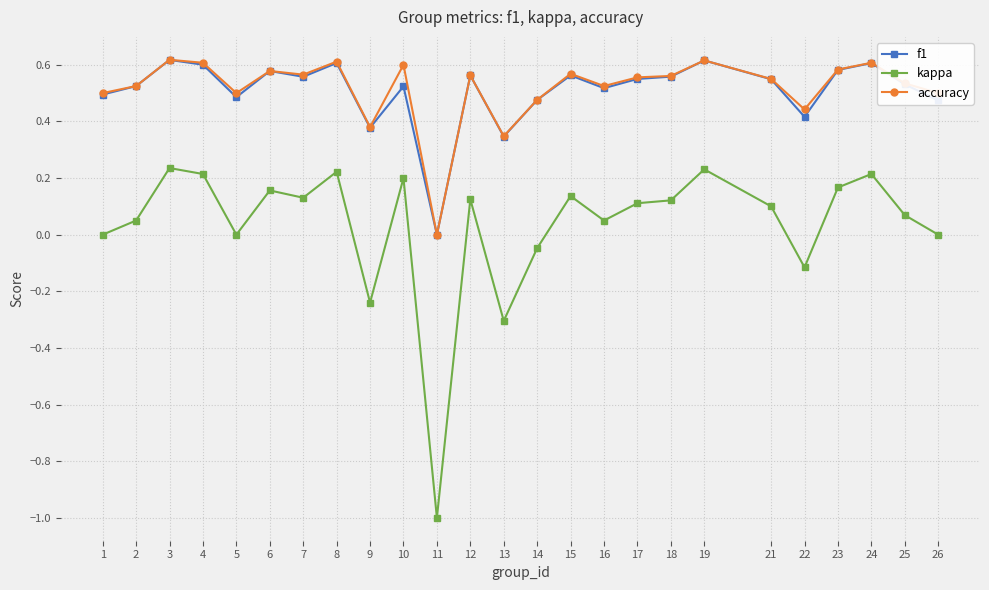

At which category does kappa reach its first local valley?

5